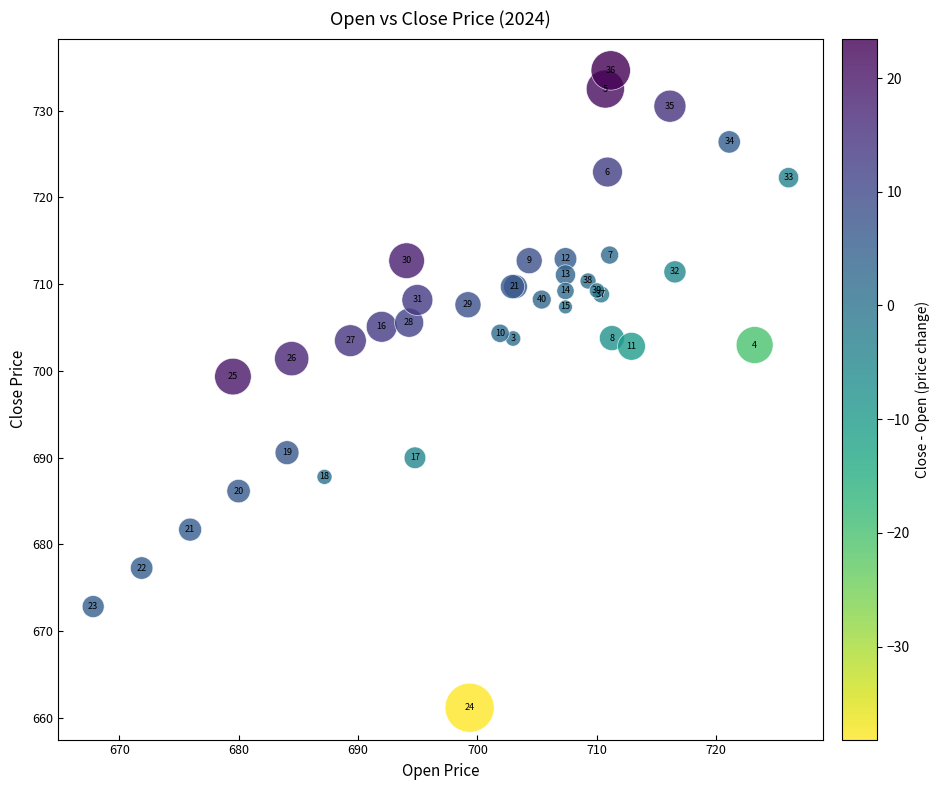

What Y value in the scatter plot is closest to 697?

699.4